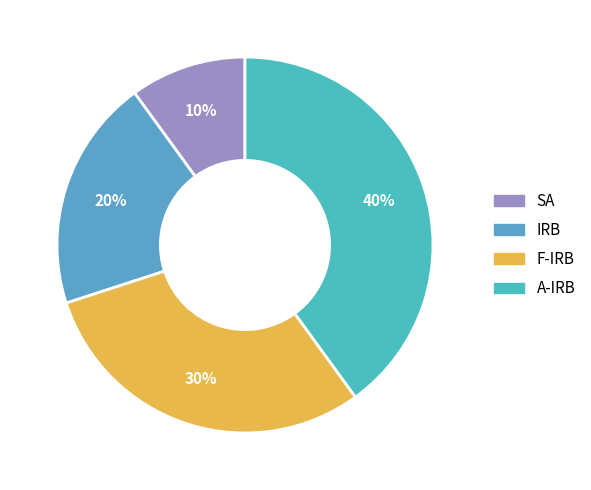

To the nearest percent, what portion does F-IRB represent?

30%